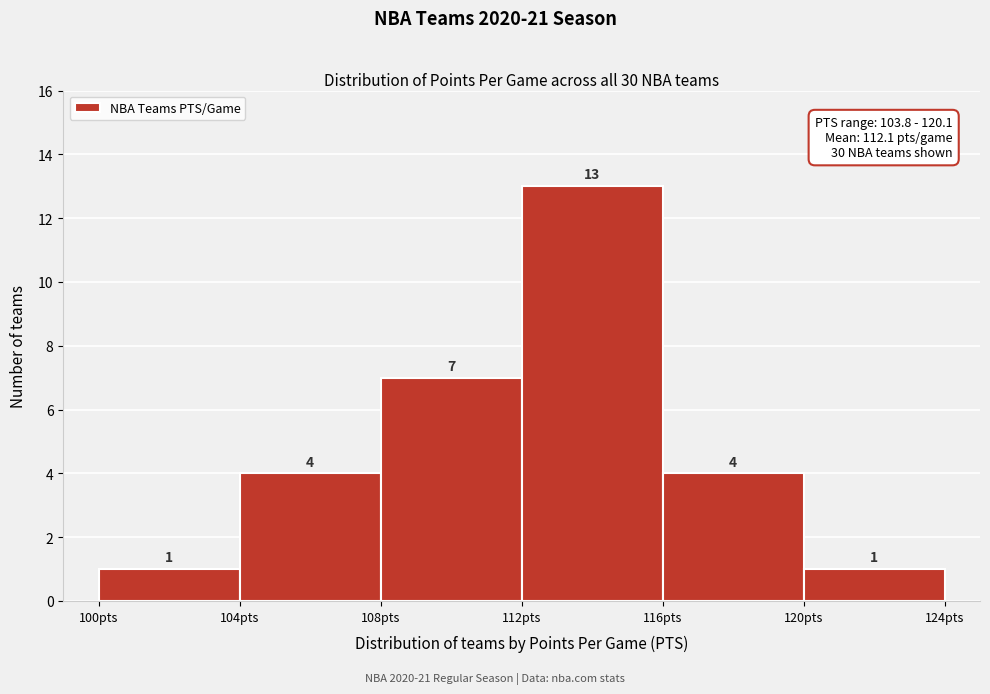

Reading left to right, list every bar in this chart as the range it spans on the x-axis followed by its height.

100 to 104: 1
104 to 108: 4
108 to 112: 7
112 to 116: 13
116 to 120: 4
120 to 124: 1